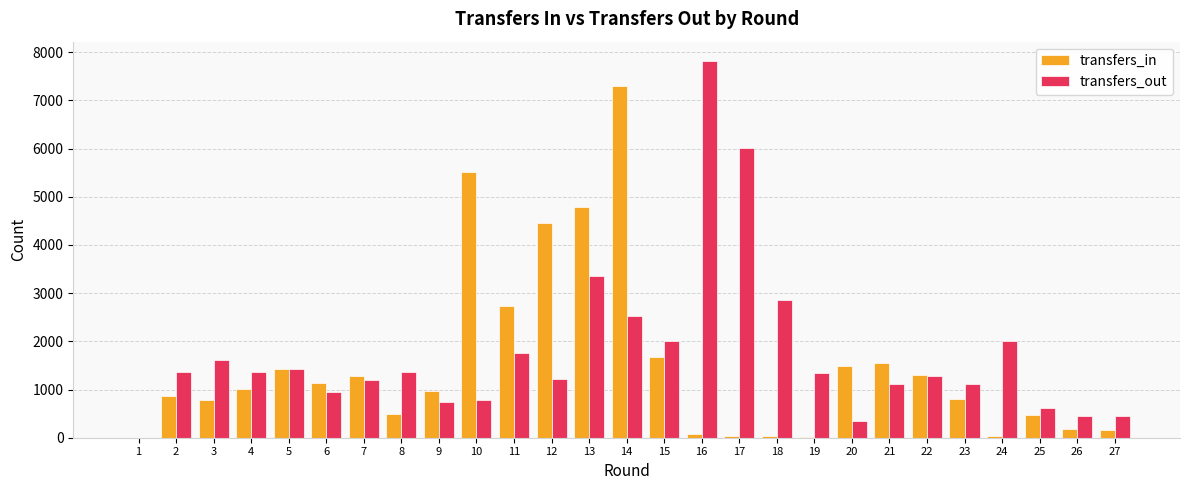

Where is transfers_in nearest to the value 3652?

12